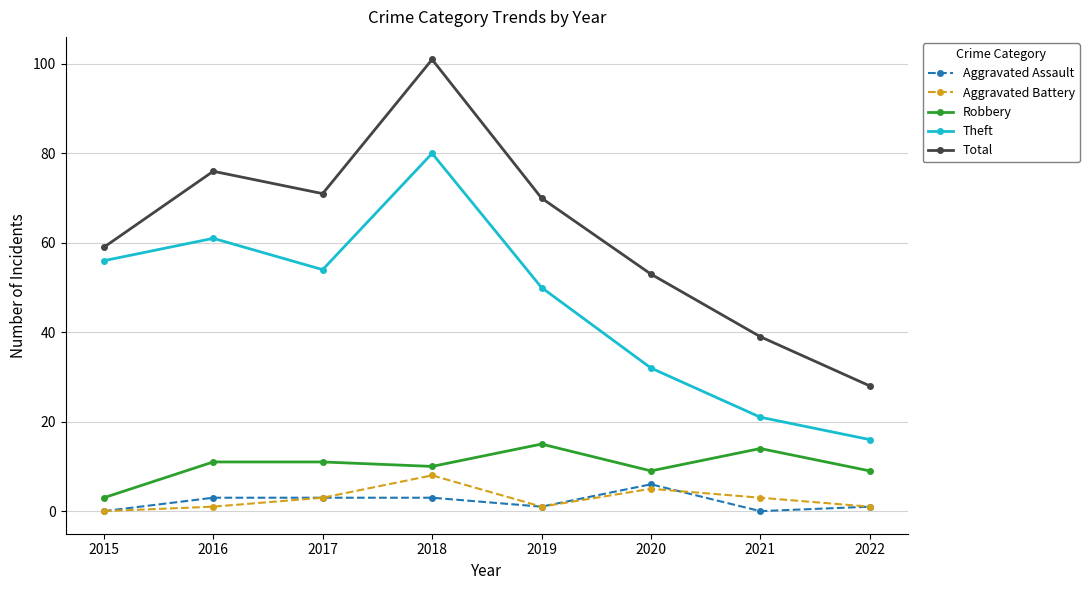

Is it true that Total equals 16 at 2020?

False